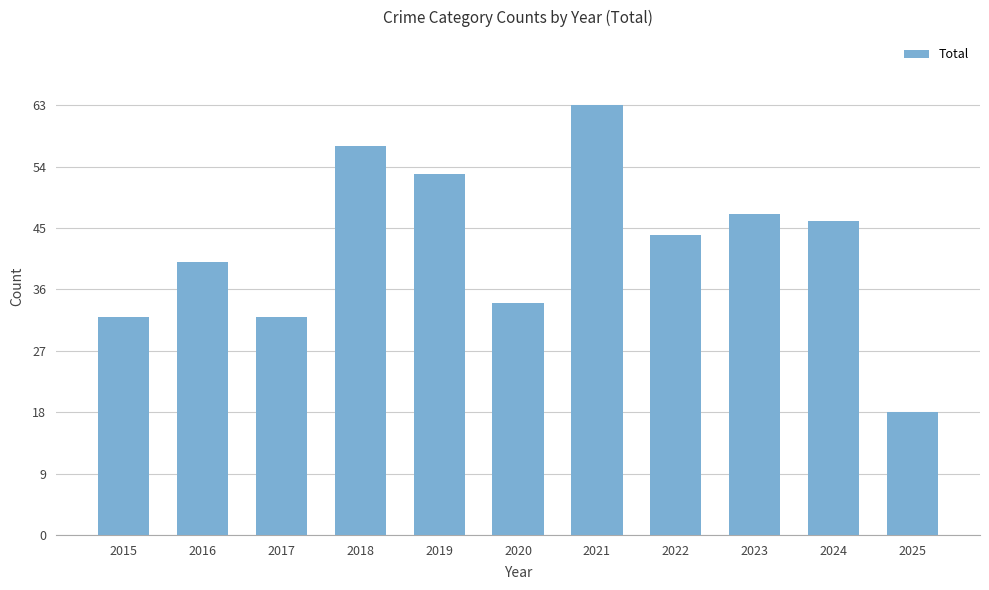

Reading left to right, list all the values displayed in this chart.

32	40	32	57	53	34	63	44	47	46	18